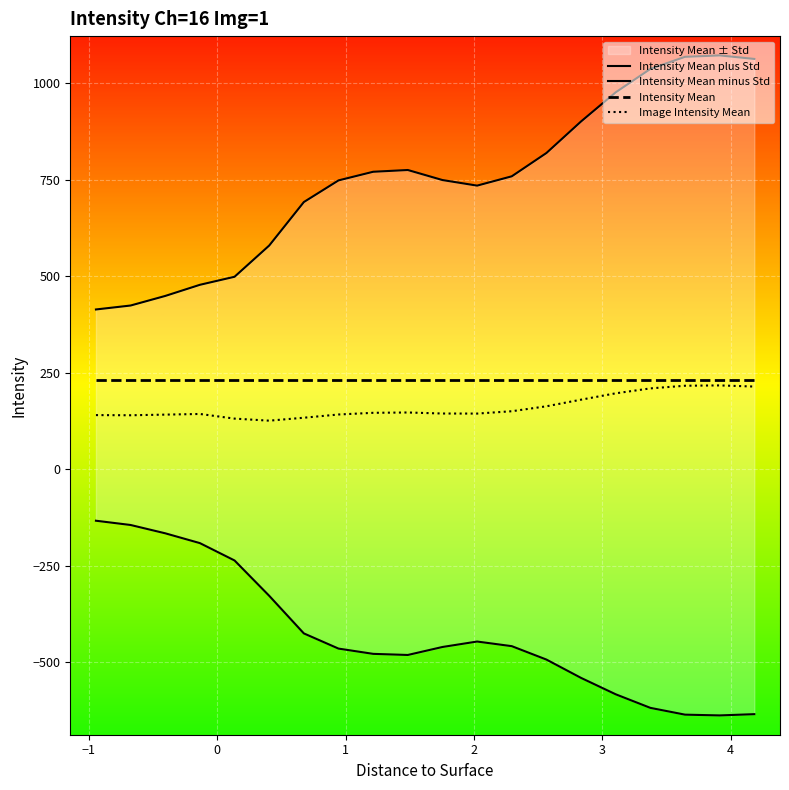

What is the minimum value for Intensity Mean?

231.3